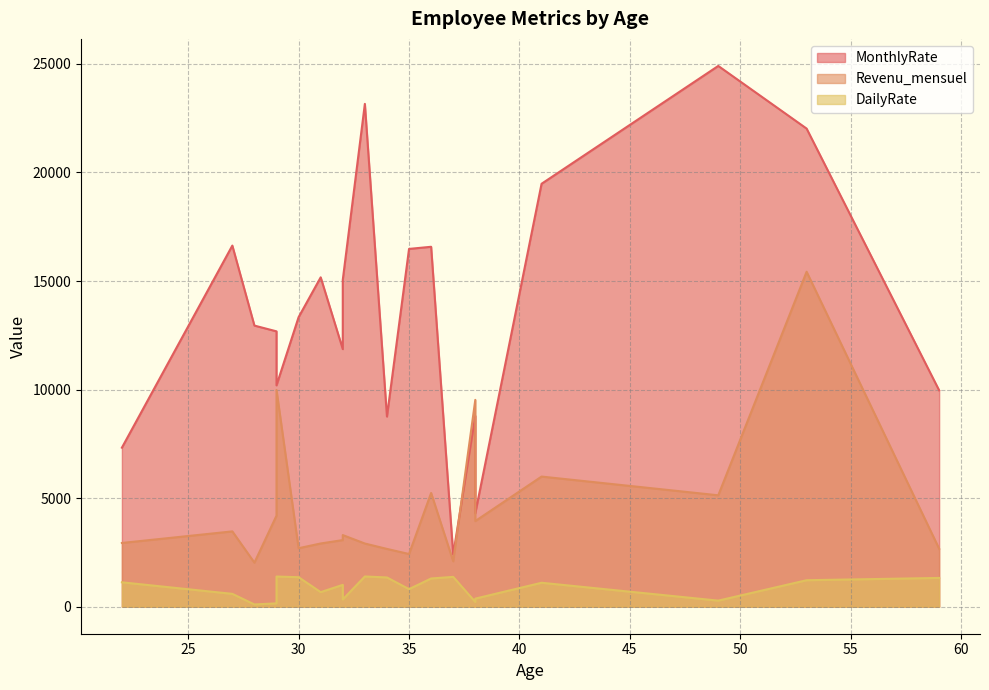

Is it true that Revenu_mensuel equals 8117 at 36?

False